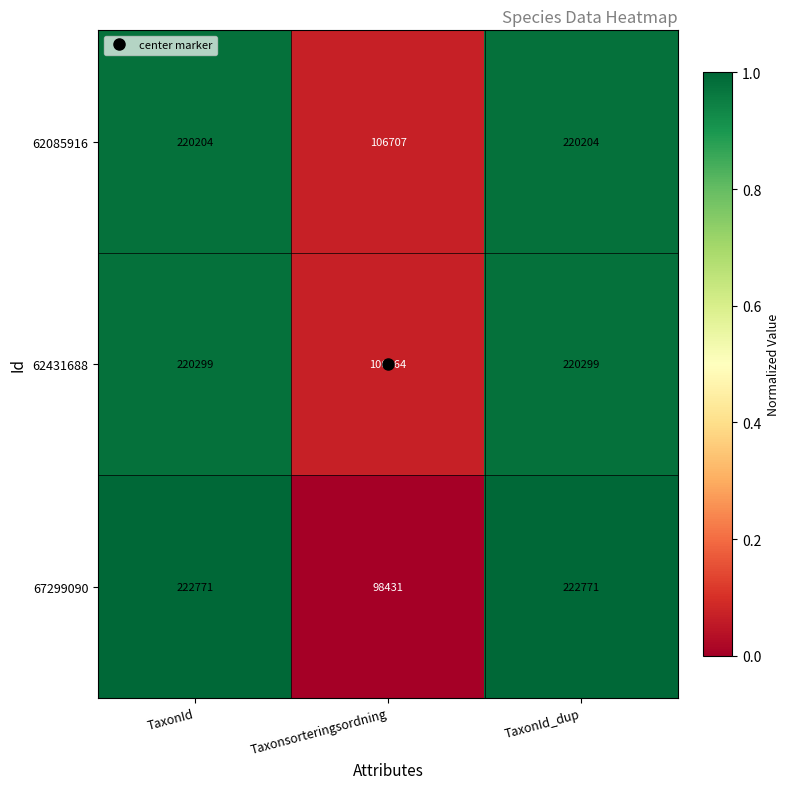

Which series has the widest spread of values?

67299090